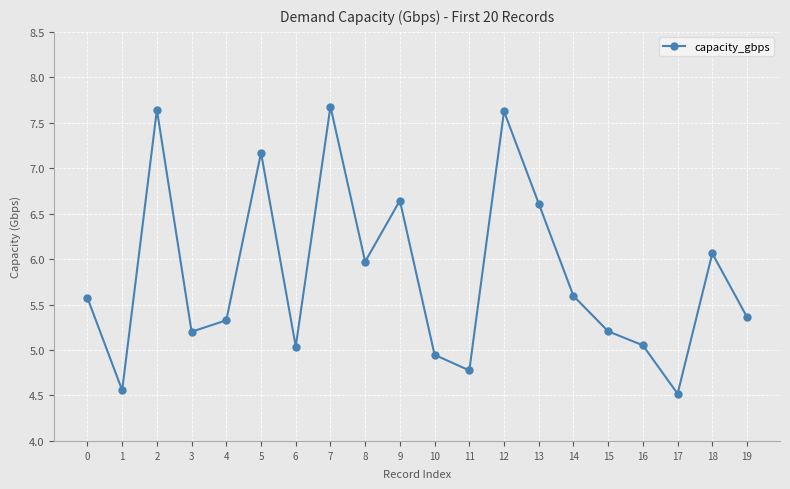

What is the difference between the maximum and minimum values?

3.2